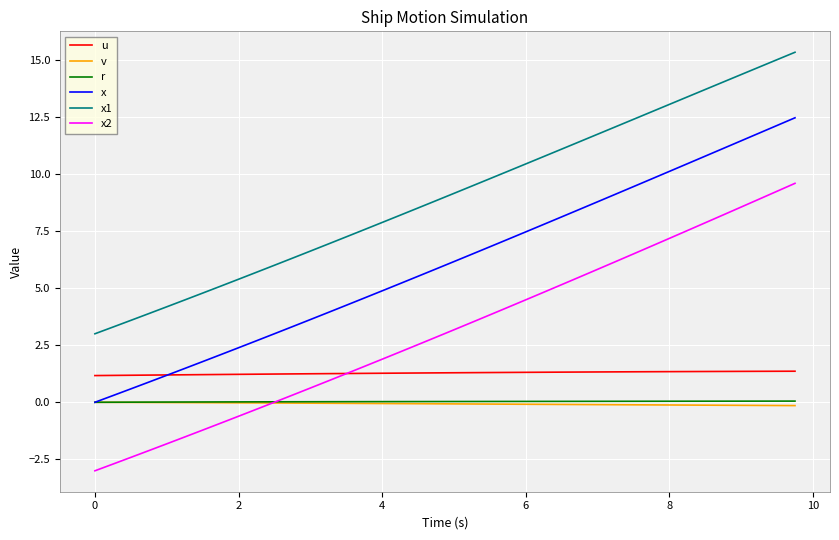

What is the greatest value displayed?

15.3